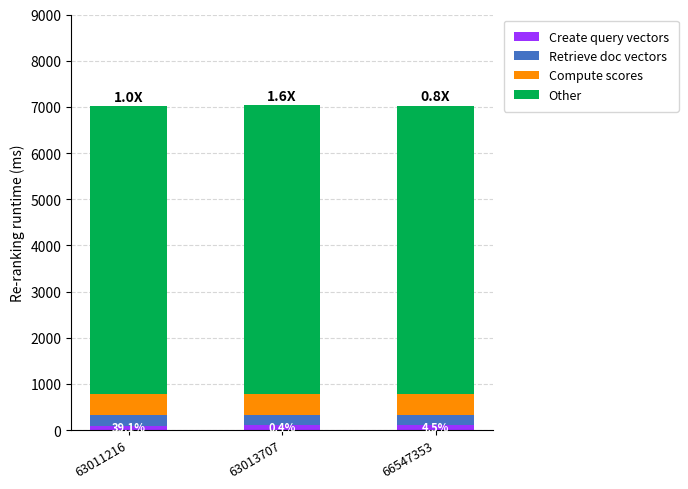

What are all the series names shown in the legend?

Create query vectors, Retrieve doc vectors, Compute scores, Other